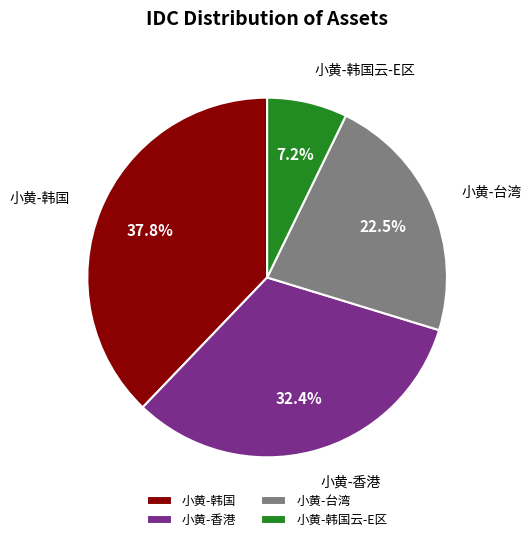

Is it true that 小黄-香港 is 17% of the pie?

False